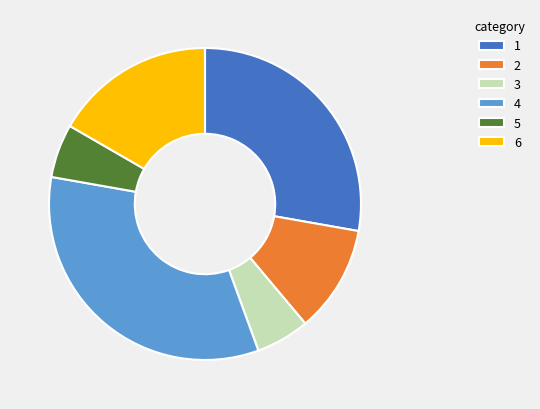

Does 1 represent more than half of the total?

No